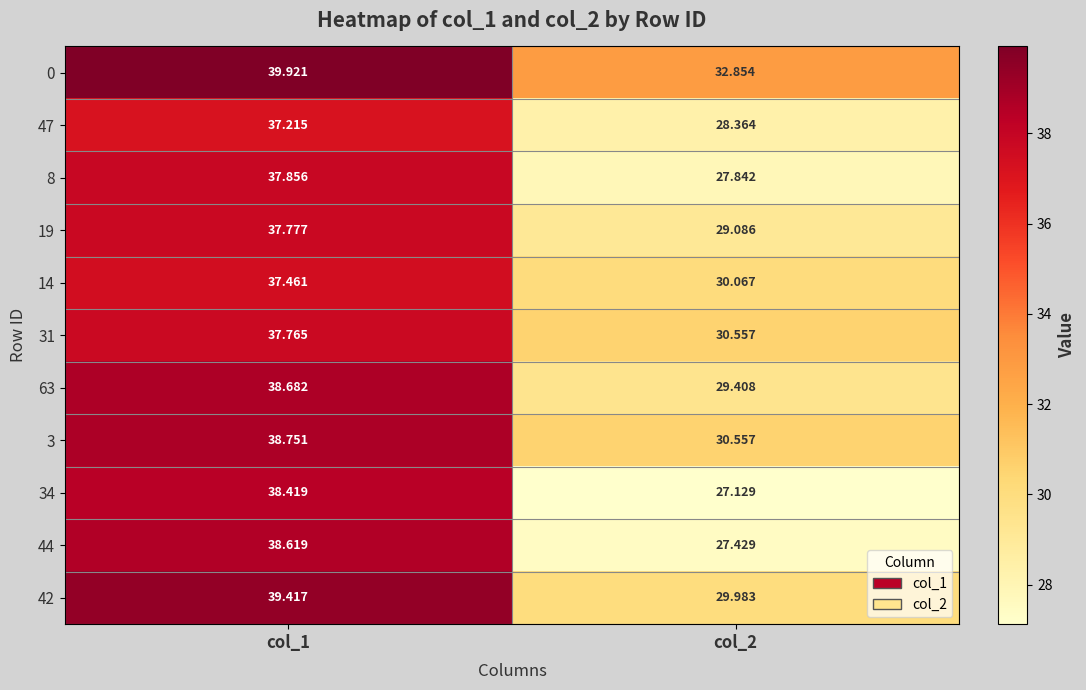

Rank the series by their maximum value, from highest to lowest.

0, 42, 3, 63, 44, 34, 8, 19, 31, 14, 47